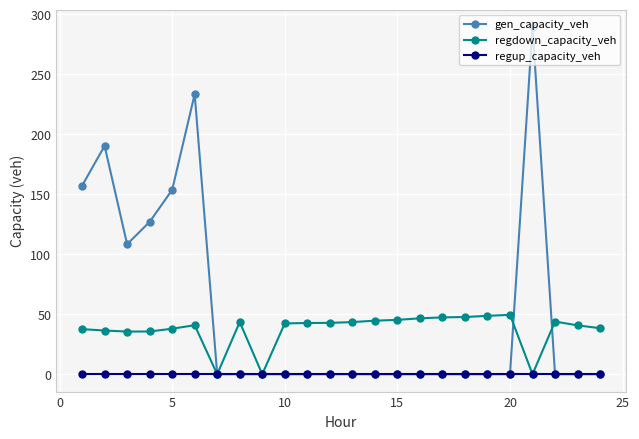

List the series in order of their overall mean, lowest first.

regup_capacity_veh, regdown_capacity_veh, gen_capacity_veh